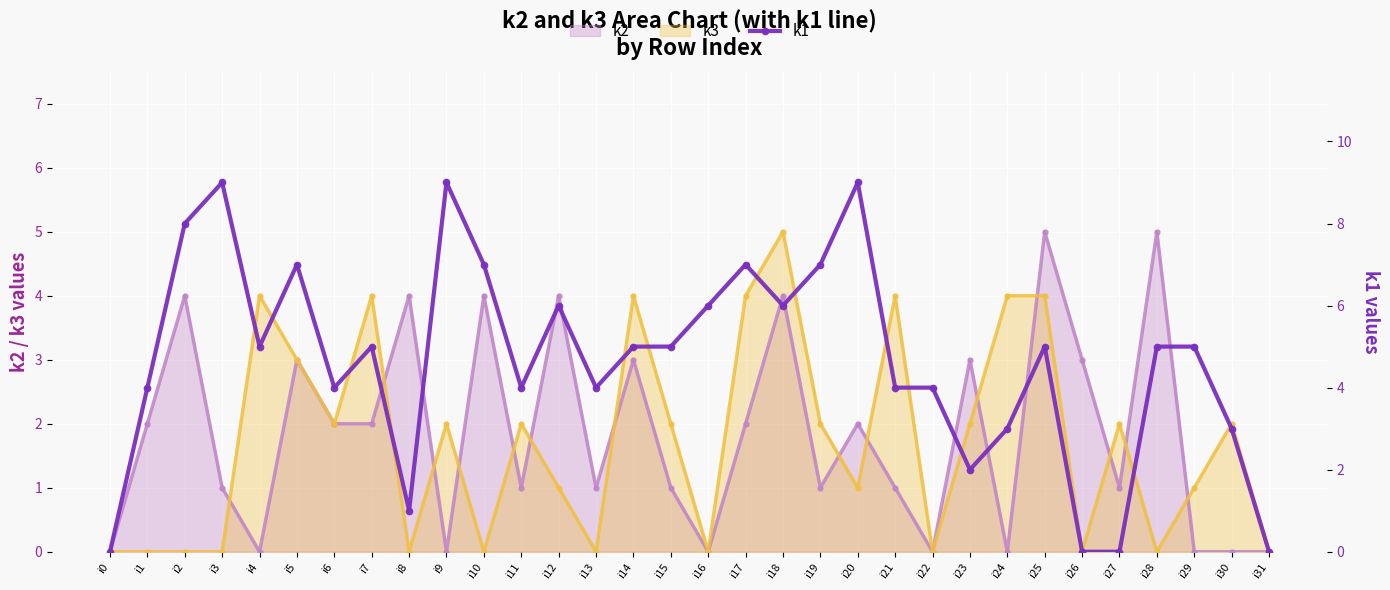

At which category does k2 reach its first local peak?

i2